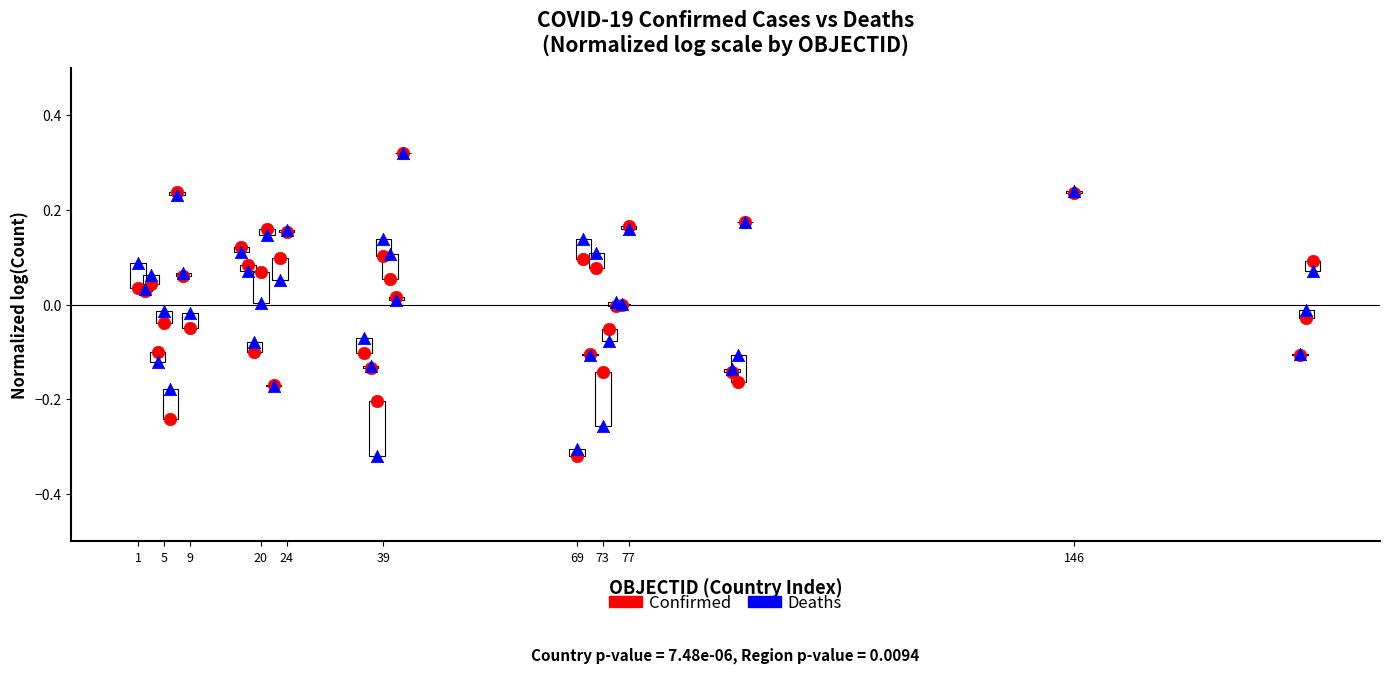

What are all the series names shown in the legend?

Confirmed, Deaths